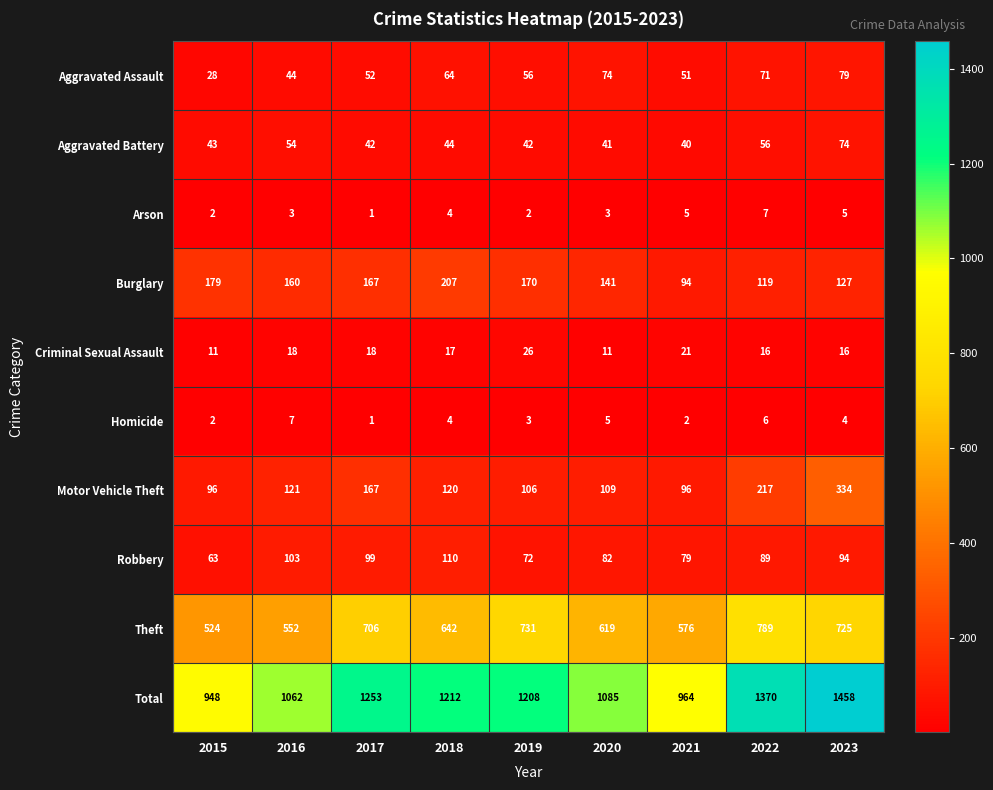

Is it true that Burglary equals 207 at 2018?

True